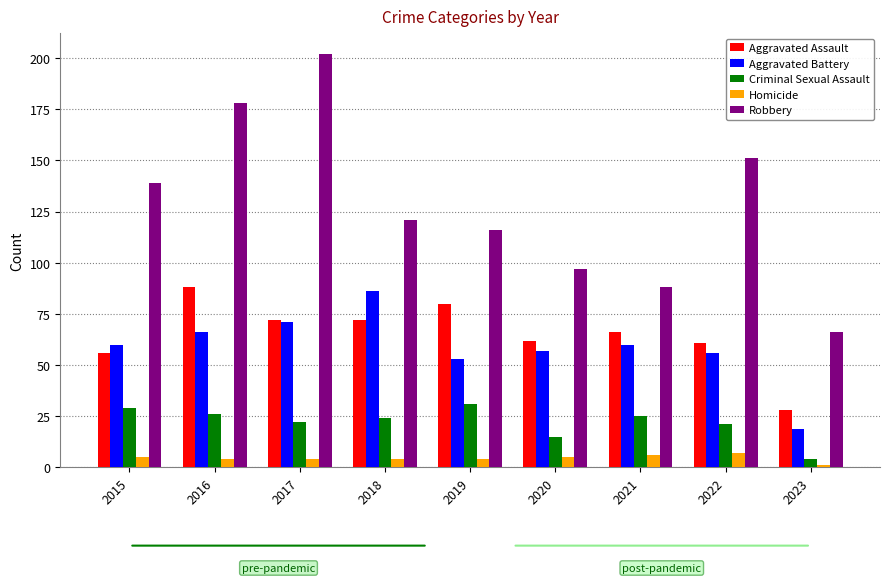

How many values in the Aggravated Battery series are below 60?

4